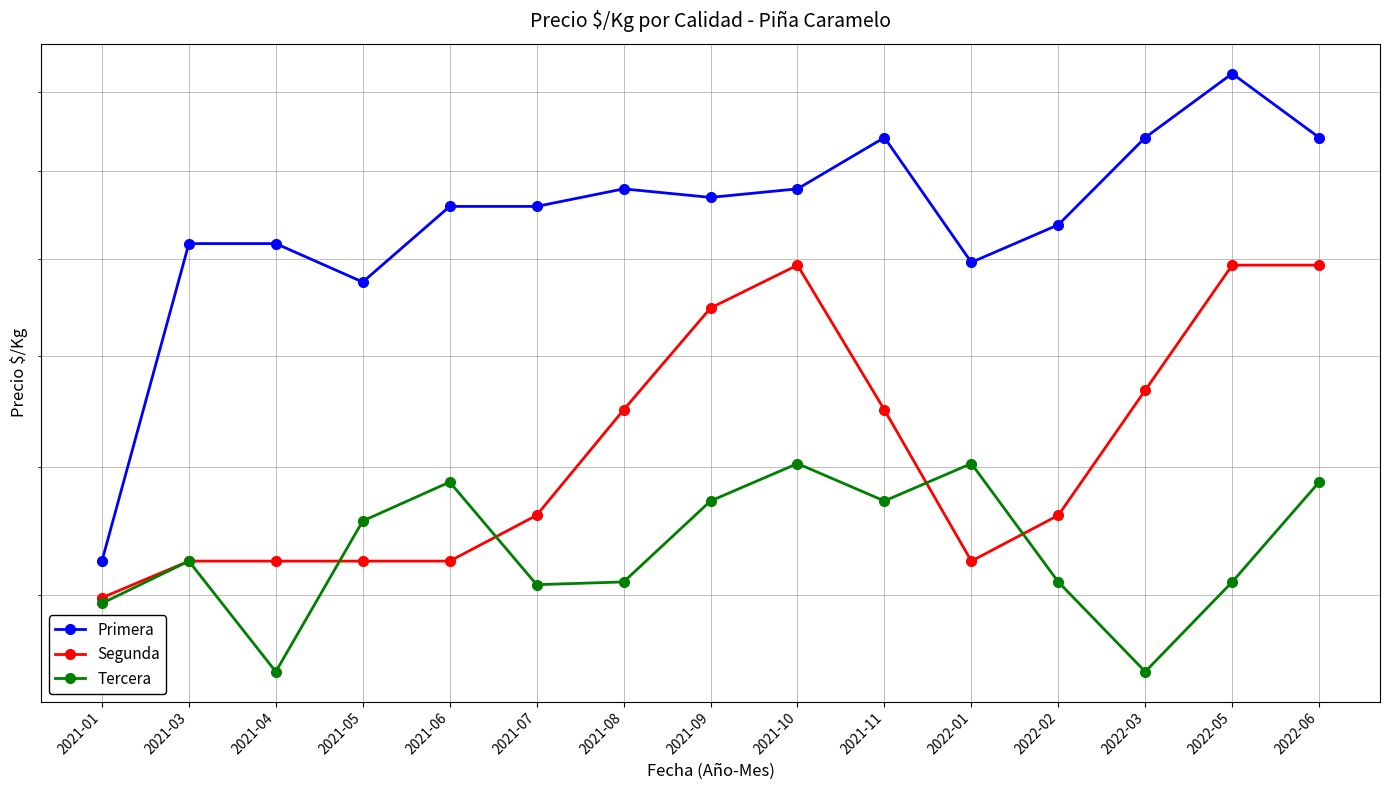

Which series has the largest total across all categories?

Primera